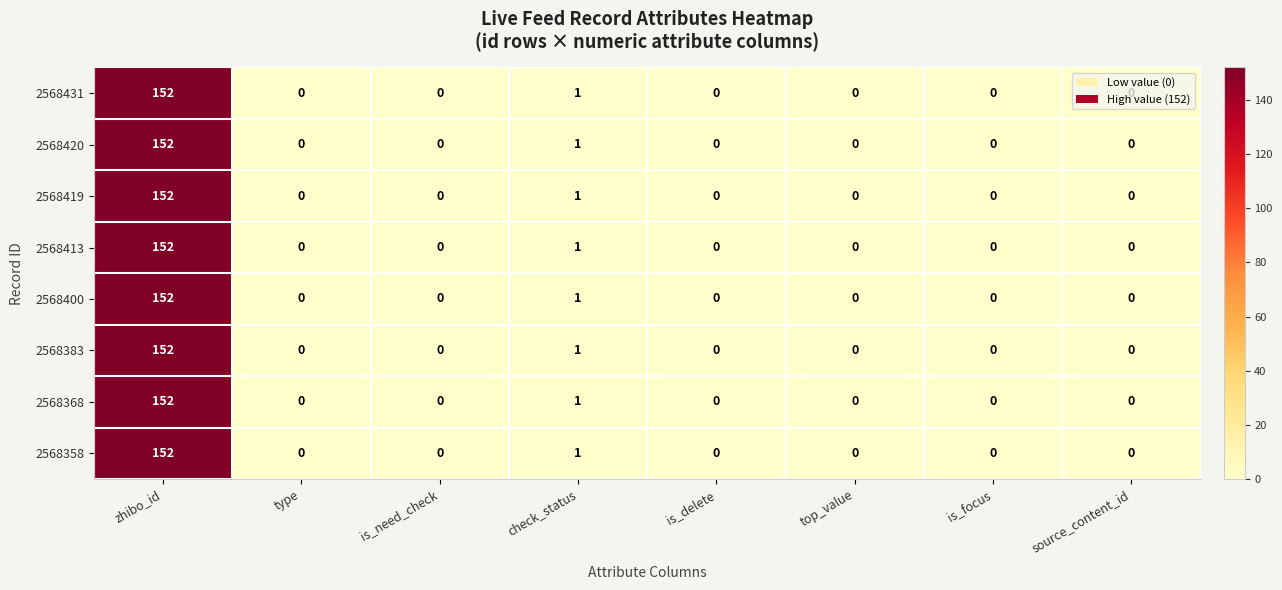

At which category is the sum across all series the highest?

zhibo_id